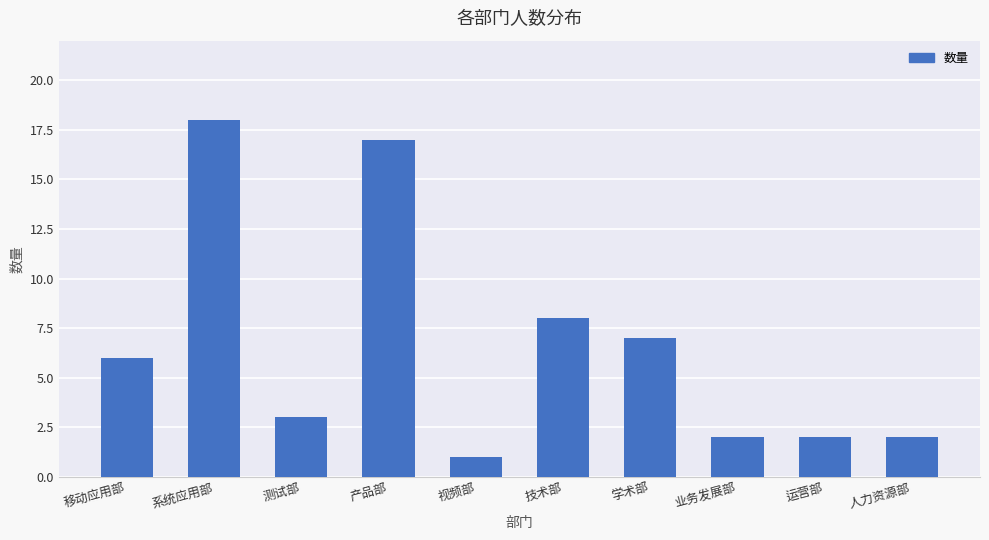

Reading left to right, extract all data points from this chart.

6	18	3	17	1	8	7	2	2	2